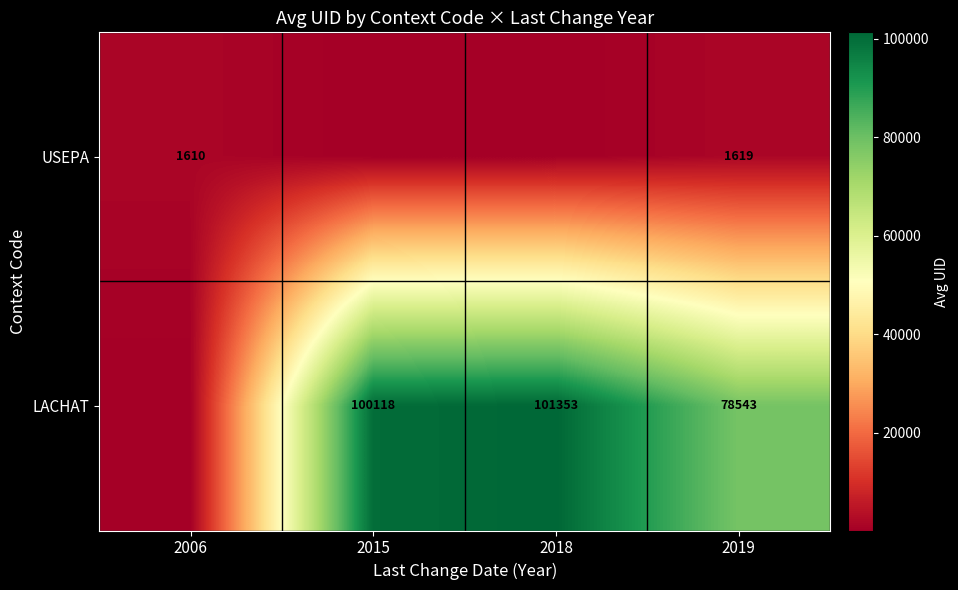

Is the value of LACHAT at 2018 greater than the value of USEPA at 2006?

Yes